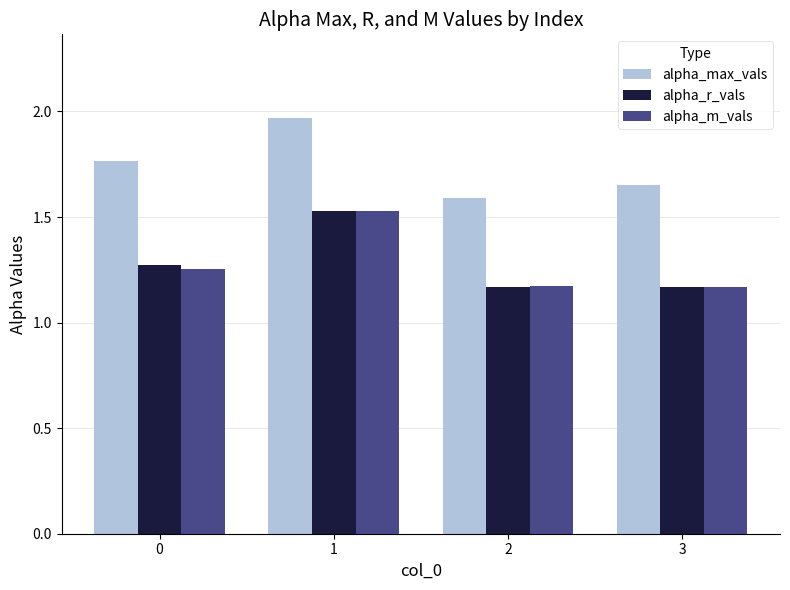

Is it true that alpha_max_vals equals 1.6 at 3?

True